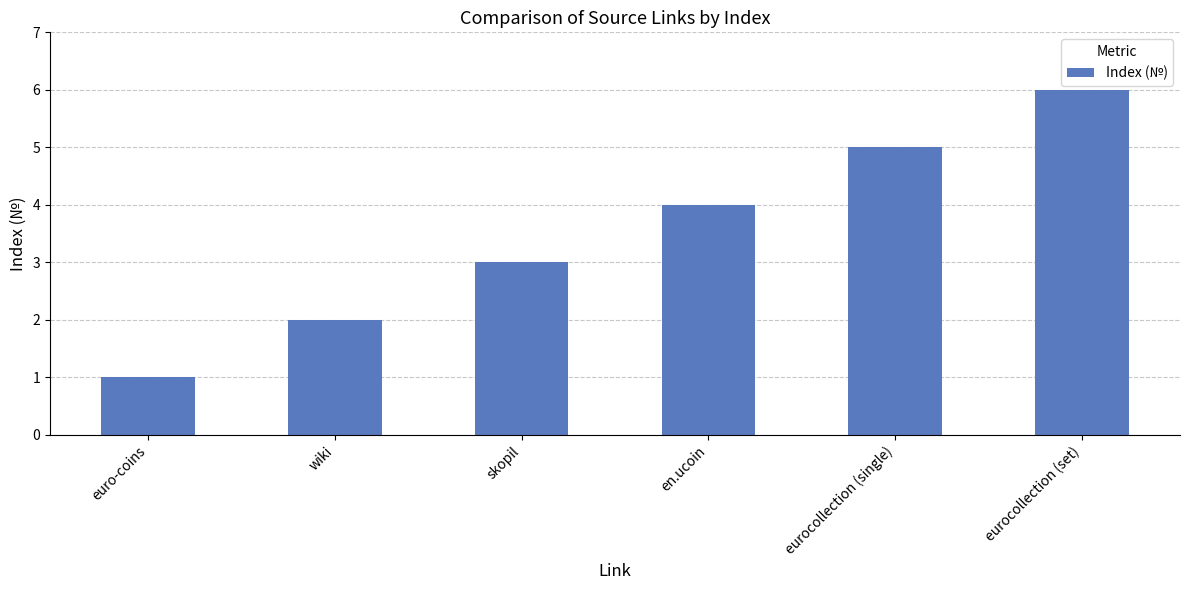

Read the value at eurocollection (single).

5